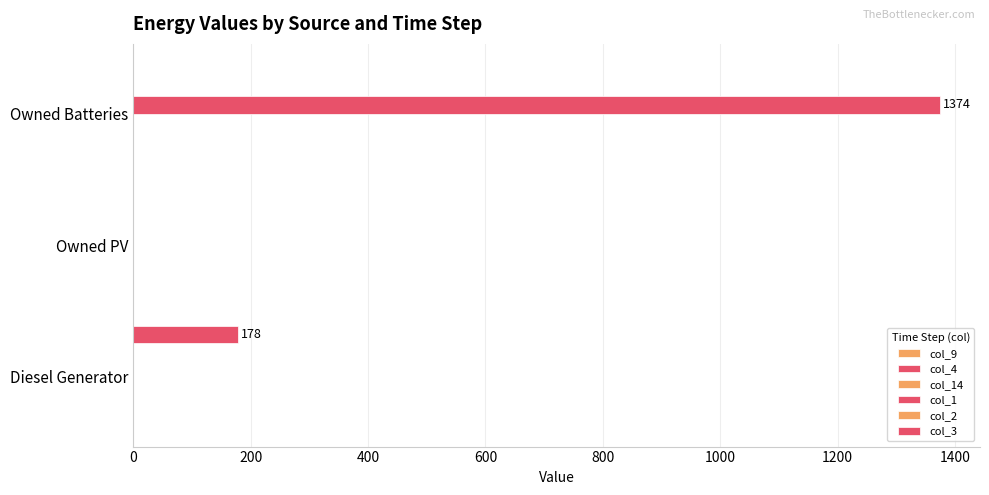

How many categories are shown in the chart?

3